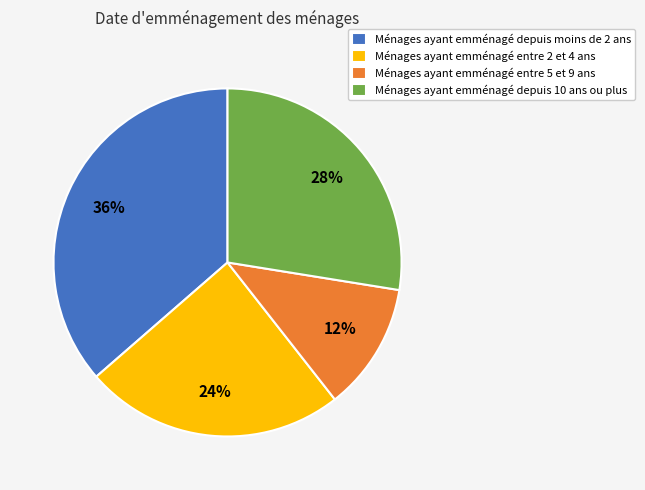

What percentage is the Ménages ayant emménagé depuis moins de 2 ans slice, to the nearest percent?

36%